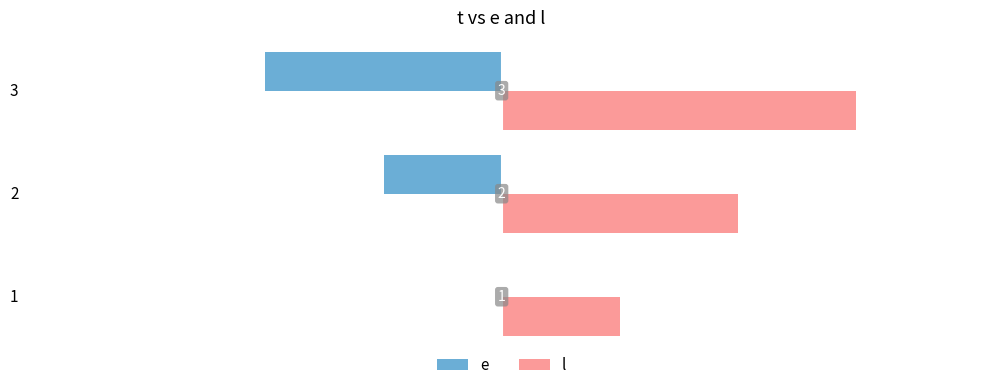

List the series in order of their overall mean, lowest first.

e, l